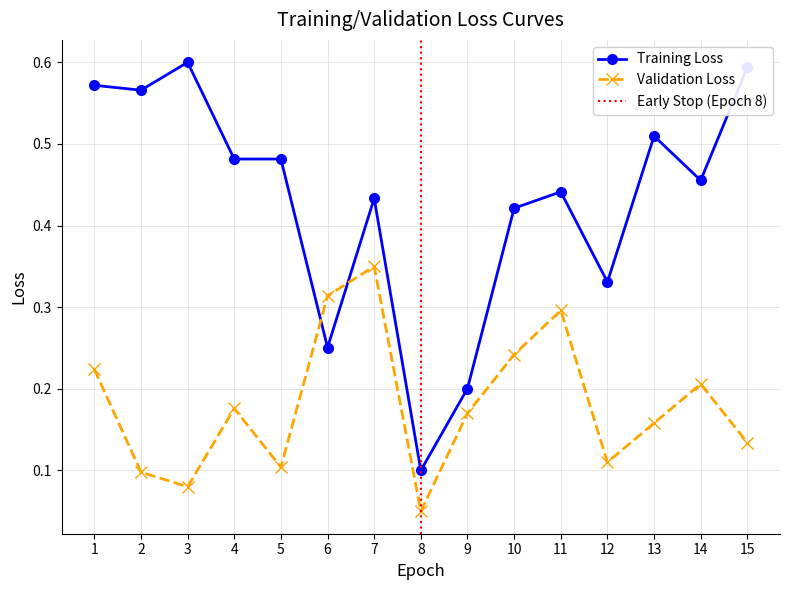

Reading left to right, extract all data points from this chart.

Training Loss: 0.6	0.6	0.6	0.5	0.5	0.3	0.4	0.1	0.2	0.4	0.4	0.3	0.5	0.5	0.6
Validation Loss: 0.2	0.1	0.1	0.2	0.1	0.3	0.3	0.1	0.2	0.2	0.3	0.1	0.2	0.2	0.1